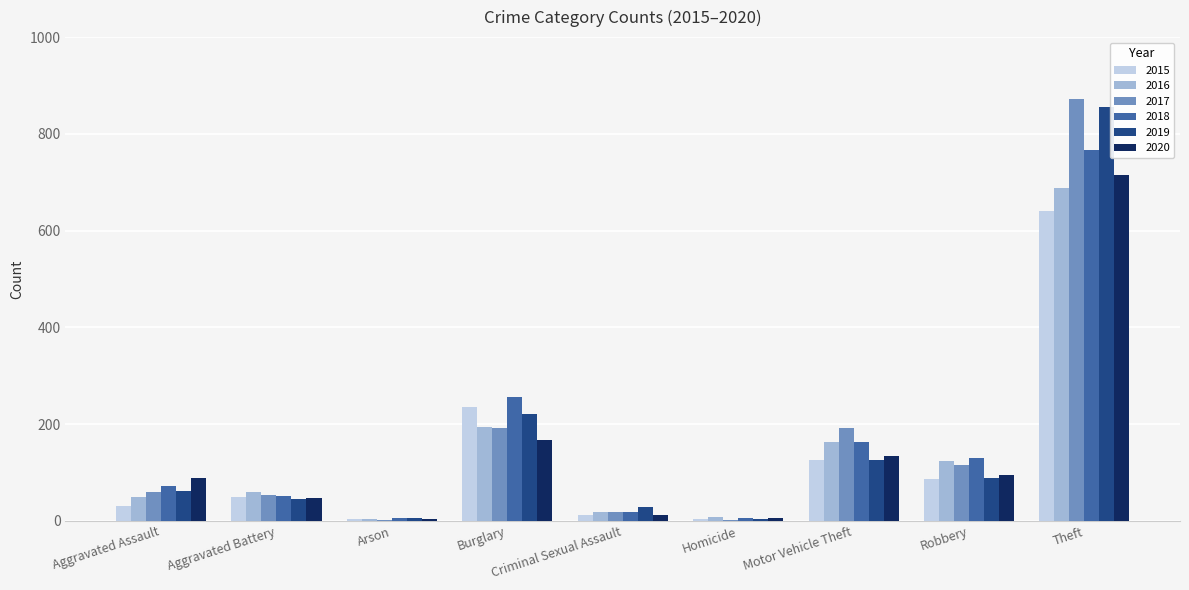

What is the sum of all 2015 values?

1190